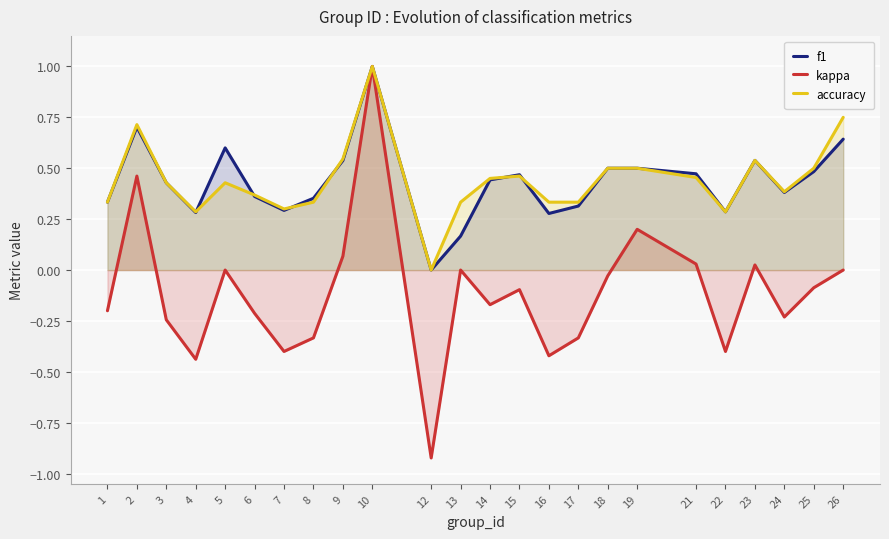

How many interior local peaks does the kappa series have?

7